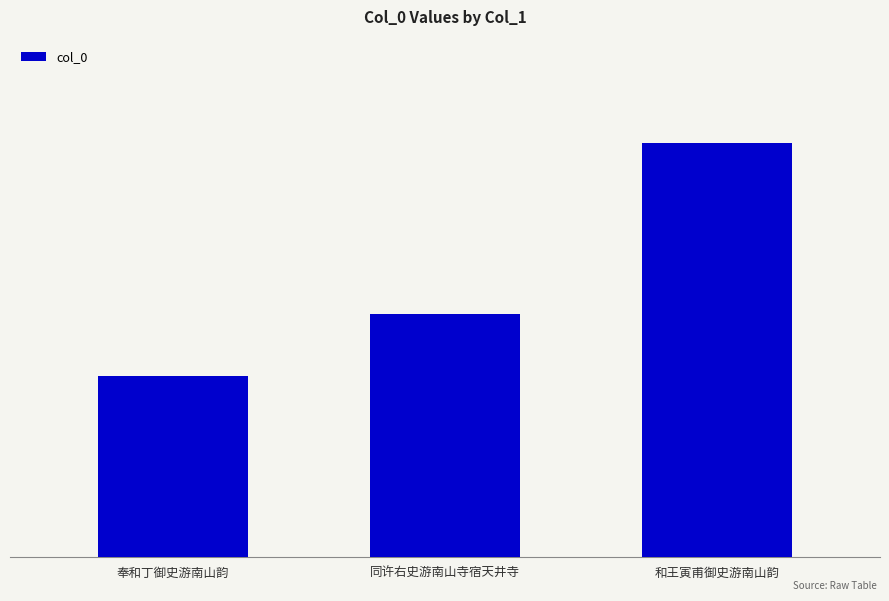

What is the label of the 3rd bar from the left?

和王寅甫御史游南山韵